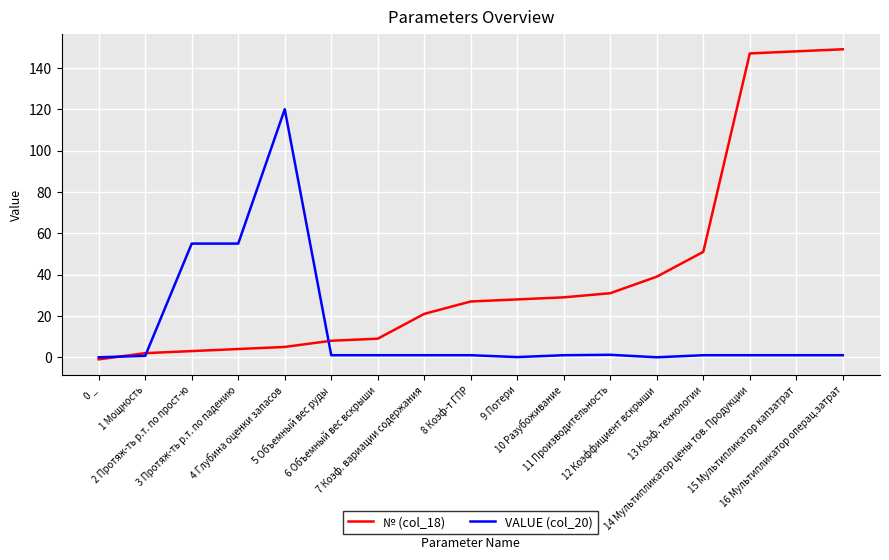

Does the chart have visible grid lines?

Yes